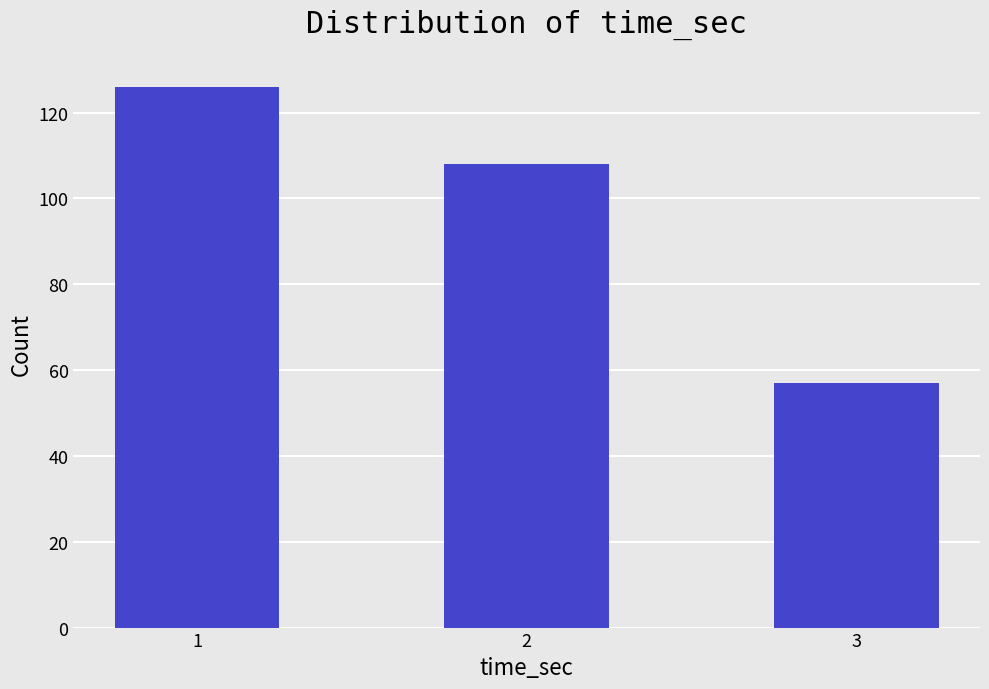

Count the values in the range 57 to 126.

3